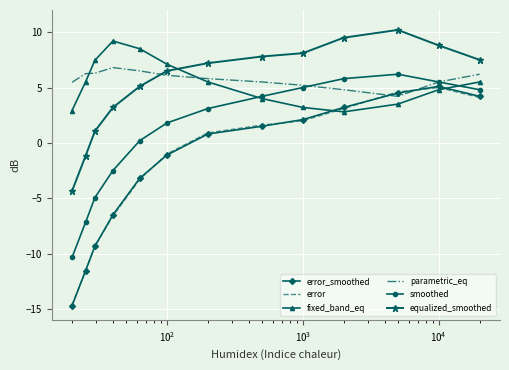

What is the lowest value of the error_smoothed series?

-14.7